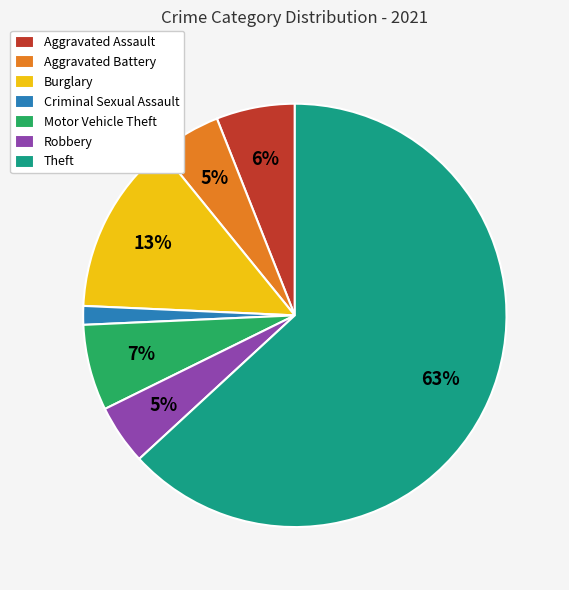

Does Theft represent more than half of the total?

Yes